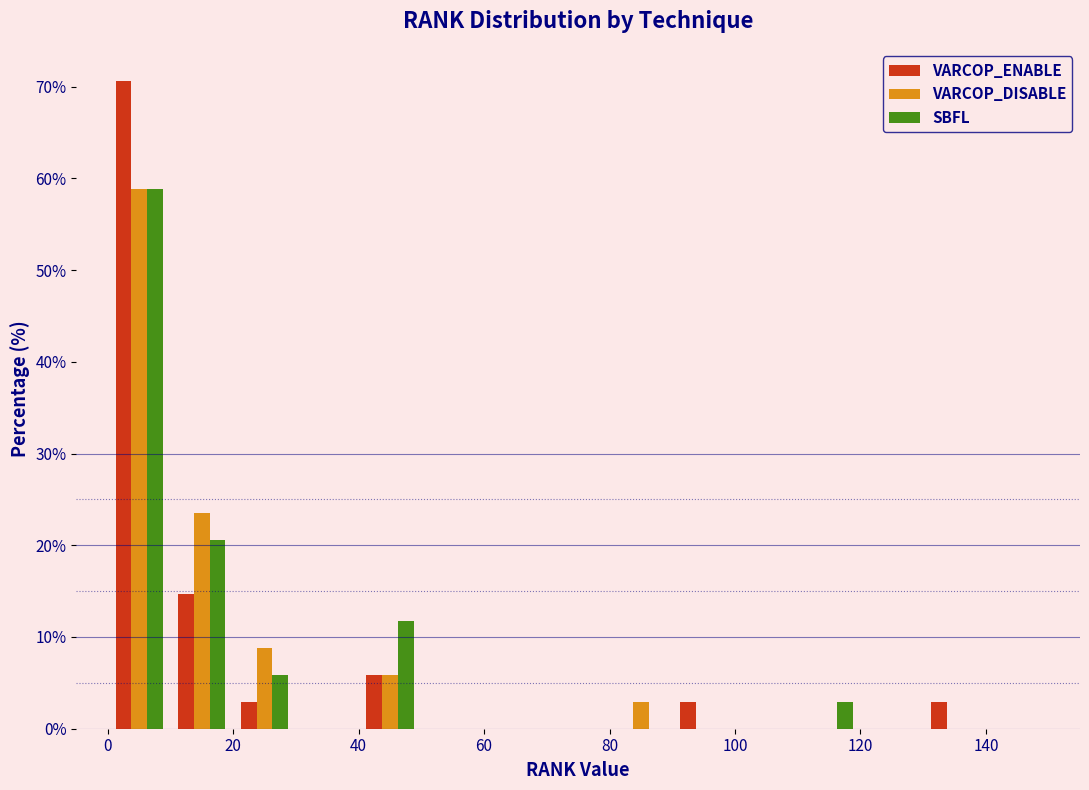

Reading left to right, transcribe this chart: for each range on the x-axis, give the height of each series' bar. The values are not printed on the chart, so give them approximately, as read against the axis.

0 to 10: VARCOP_ENABLE=71	VARCOP_DISABLE=59	SBFL=59
10 to 20: VARCOP_ENABLE=15	VARCOP_DISABLE=24	SBFL=21
20 to 30: VARCOP_ENABLE=3	VARCOP_DISABLE=9	SBFL=6
30 to 40: VARCOP_ENABLE=0	VARCOP_DISABLE=0	SBFL=0
40 to 50: VARCOP_ENABLE=6	VARCOP_DISABLE=6	SBFL=12
50 to 60: VARCOP_ENABLE=0	VARCOP_DISABLE=0	SBFL=0
60 to 70: VARCOP_ENABLE=0	VARCOP_DISABLE=0	SBFL=0
70 to 80: VARCOP_ENABLE=0	VARCOP_DISABLE=0	SBFL=0
80 to 90: VARCOP_ENABLE=0	VARCOP_DISABLE=3	SBFL=0
90 to 100: VARCOP_ENABLE=3	VARCOP_DISABLE=0	SBFL=0
100 to 110: VARCOP_ENABLE=0	VARCOP_DISABLE=0	SBFL=0
110 to 120: VARCOP_ENABLE=0	VARCOP_DISABLE=0	SBFL=3
120 to 130: VARCOP_ENABLE=0	VARCOP_DISABLE=0	SBFL=0
130 to 140: VARCOP_ENABLE=3	VARCOP_DISABLE=0	SBFL=0
140 to 150: VARCOP_ENABLE=0	VARCOP_DISABLE=0	SBFL=0